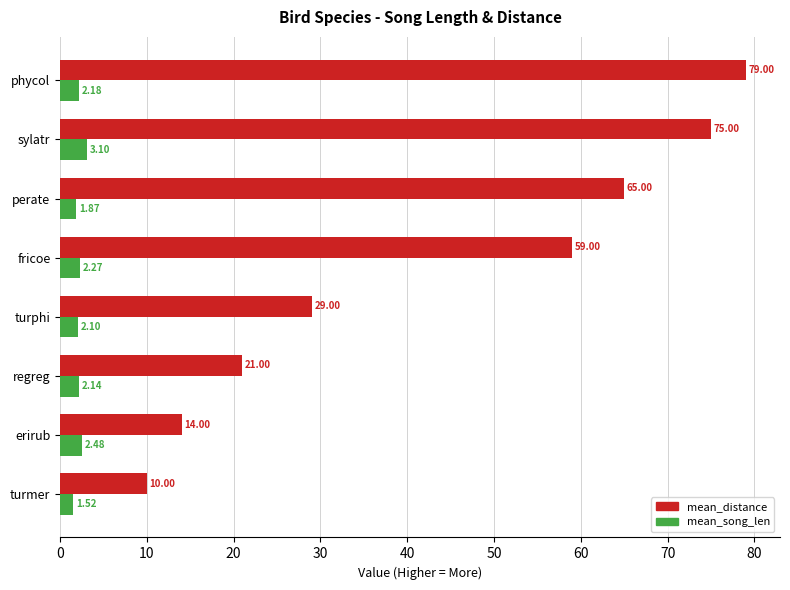

At which label is mean_song_len closest to 2?

turphi